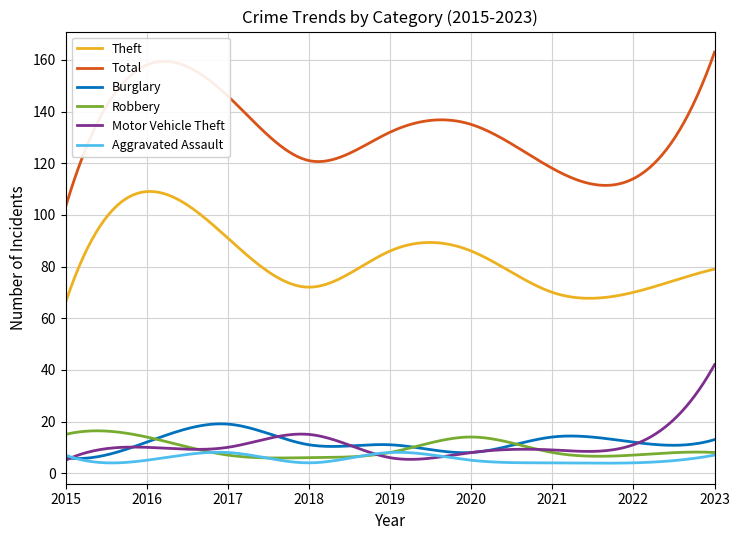

Which series has the largest total across all categories?

Total